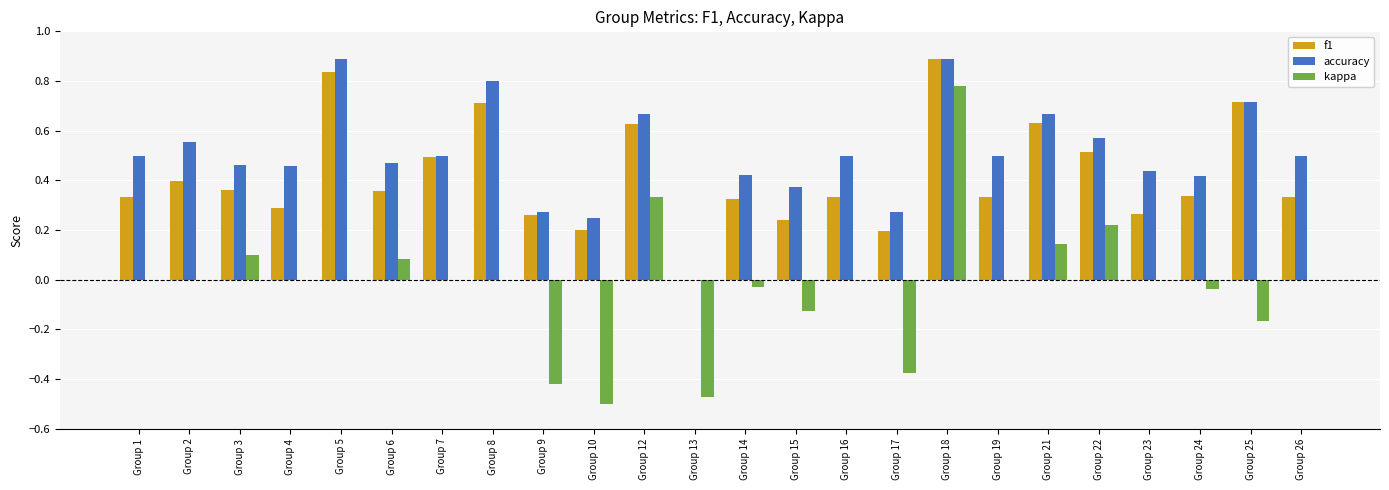

What is the greatest value displayed?

0.9